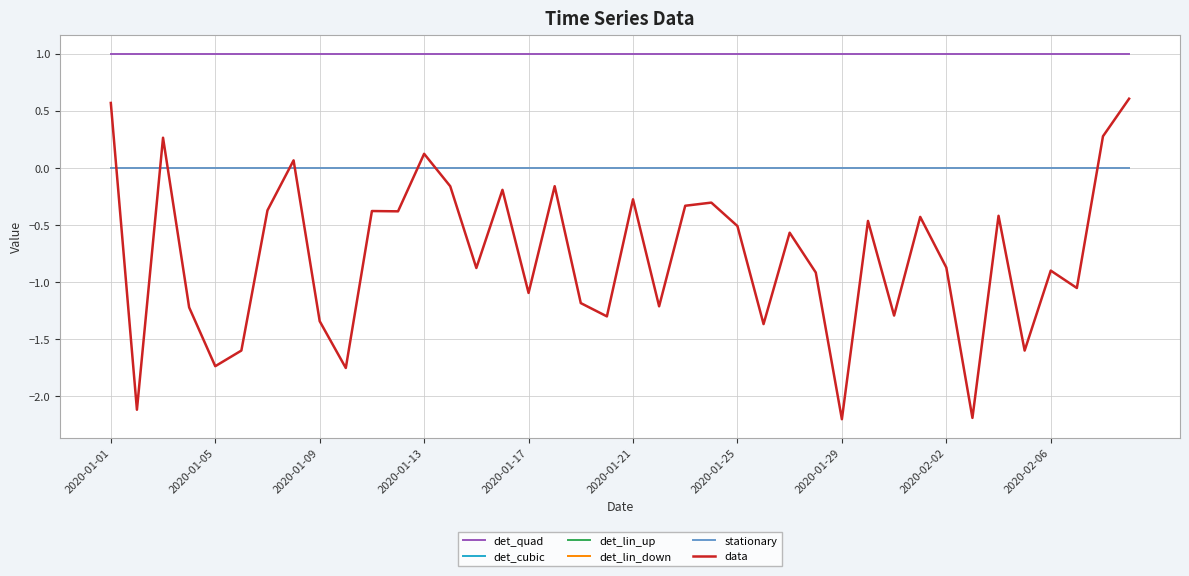

Does the chart have visible grid lines?

Yes